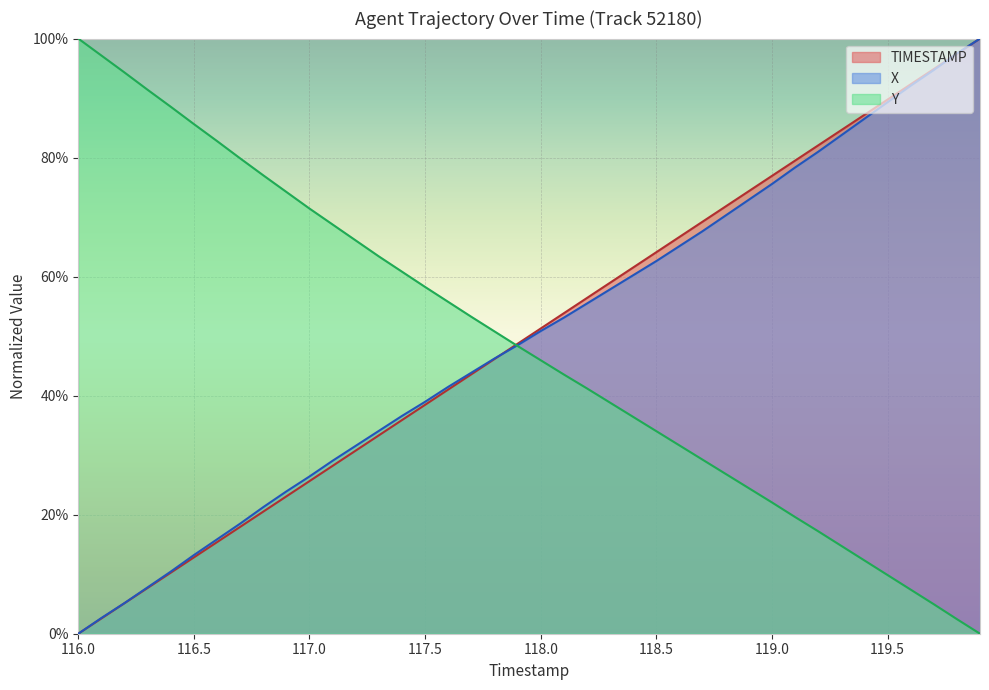

Does the chart display data point markers on the line(s)?

No